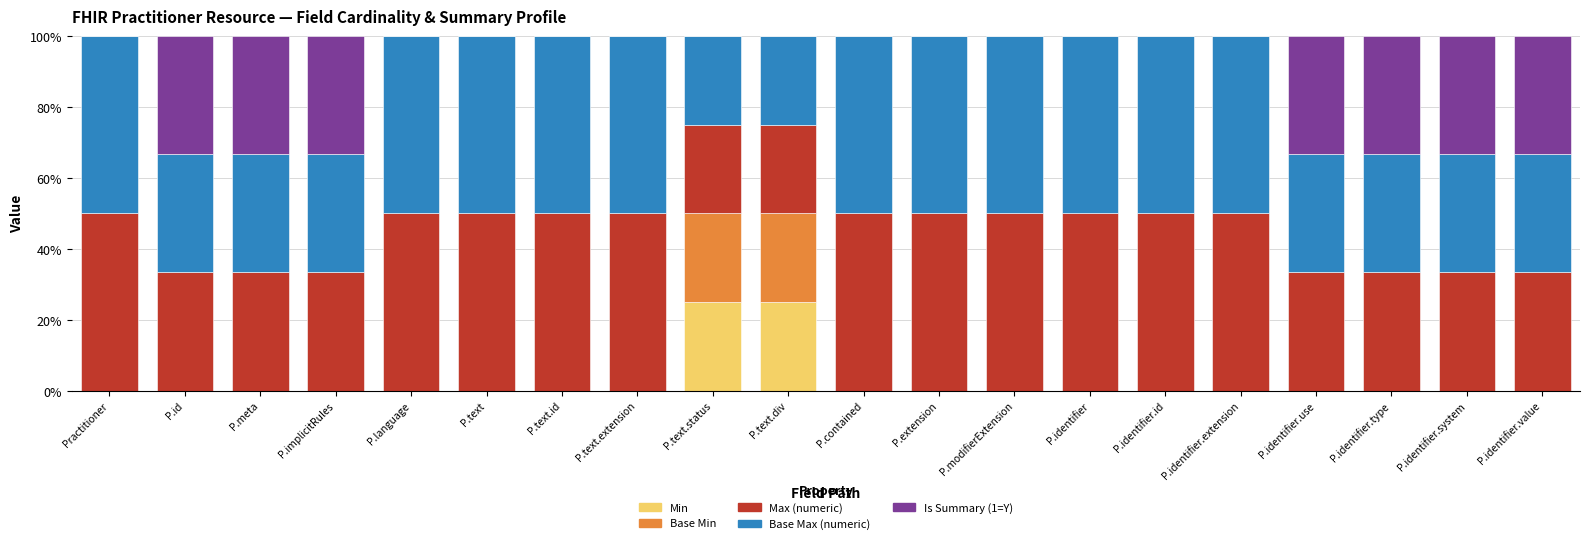

Are the bars horizontal?

No